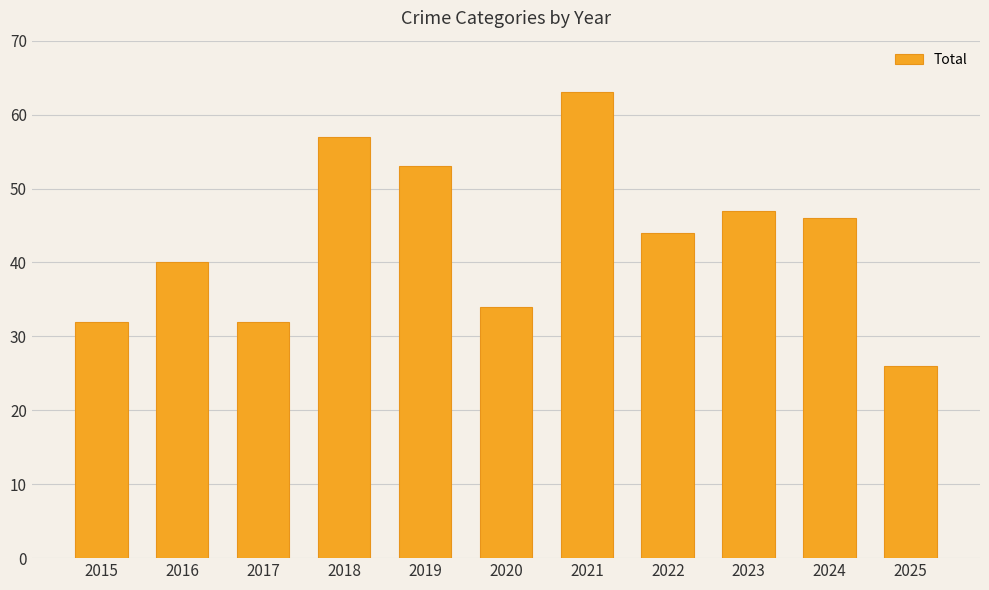

Reading left to right, what are all the values shown in this chart?

32	40	32	57	53	34	63	44	47	46	26